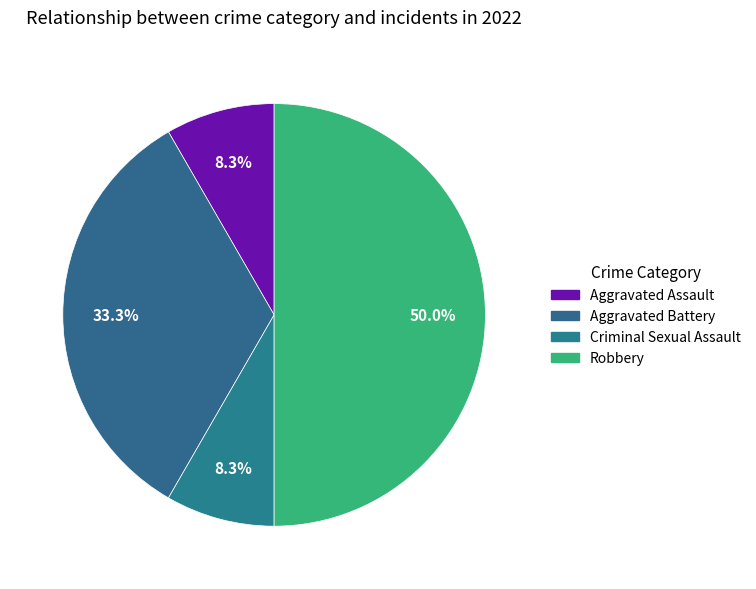

To the nearest percent, what percentage of the pie is Aggravated Battery?

33%